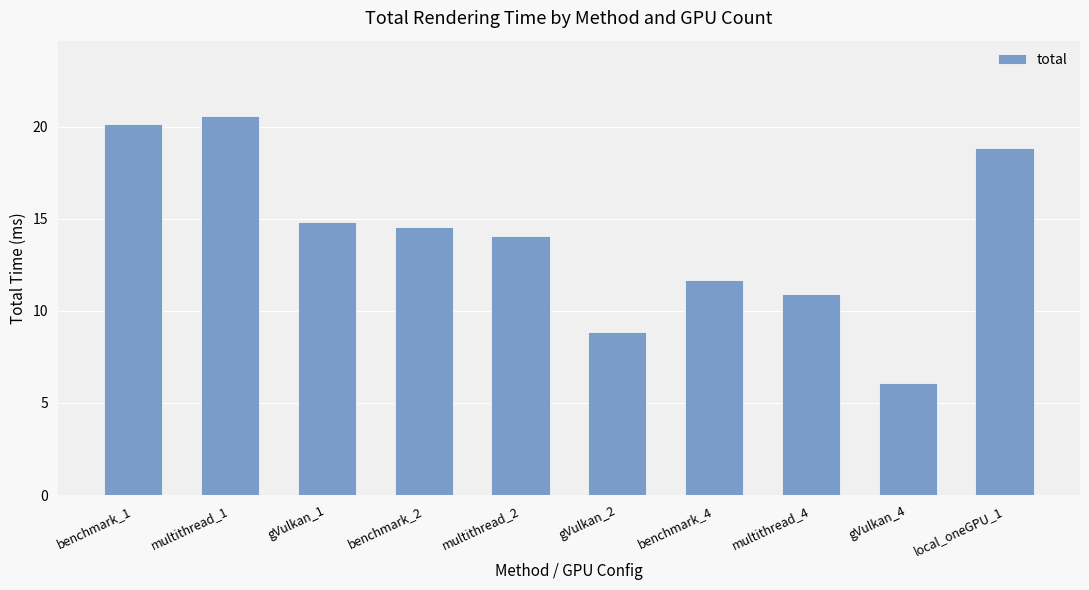

Reading left to right, transcribe all the data shown in this chart.

20.2	20.5	14.8	14.5	14.1	8.9	11.7	10.9	6.1	18.9